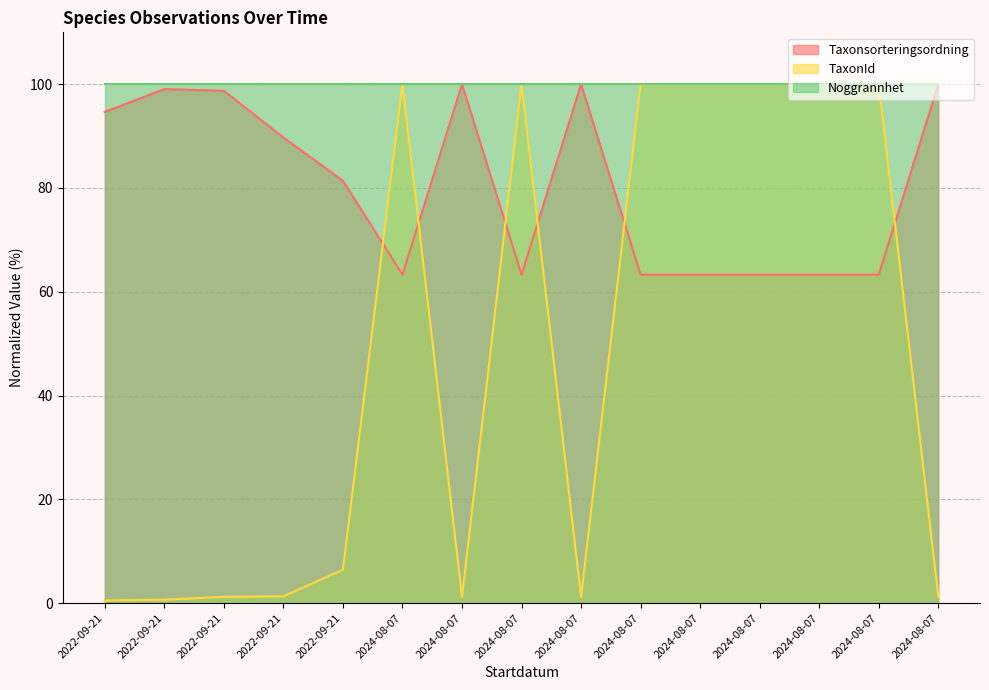

After their last crossing, which series has the higher values: Taxonsorteringsordning or TaxonId?

Taxonsorteringsordning